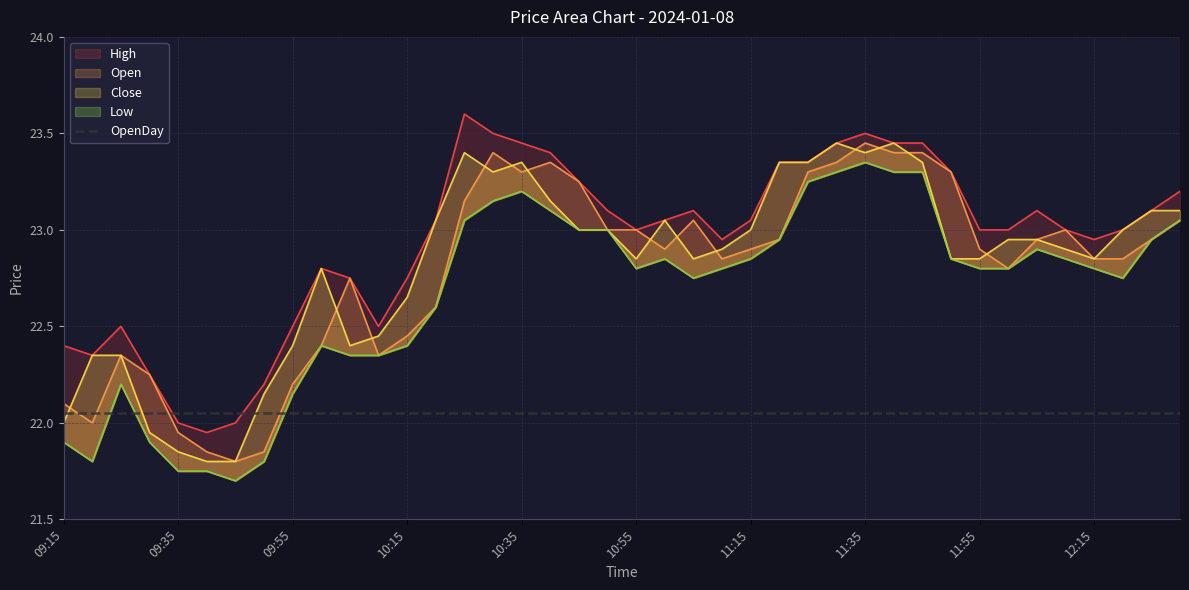

Where does the Close series first go above 22?

09:20